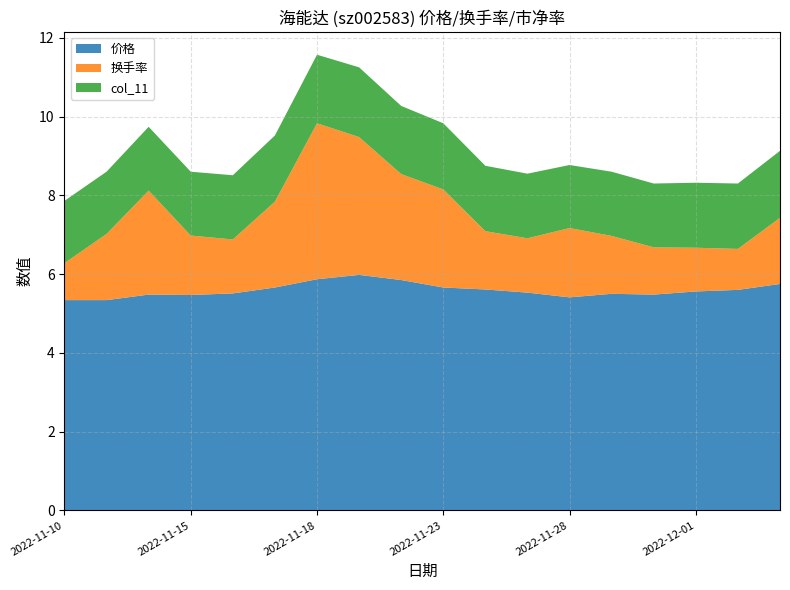

The 价格 series shows 1.9 at 2022-11-18. True or false?

False